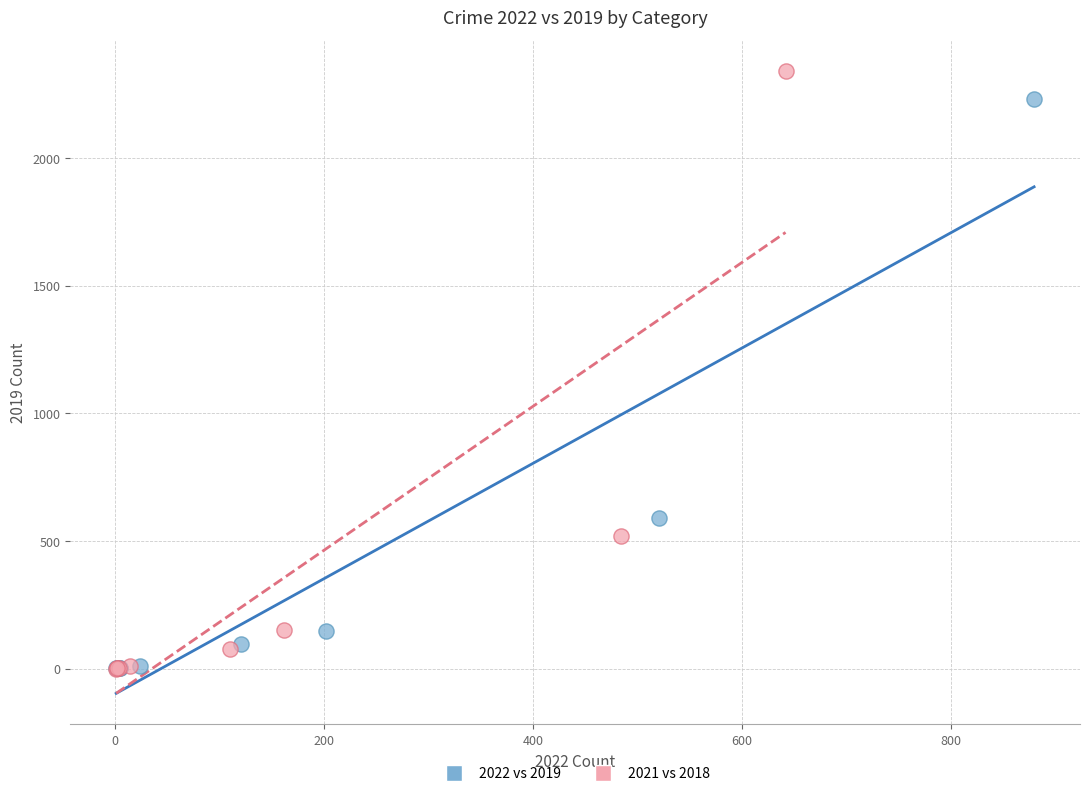

What are all the series names shown in the legend?

2022 vs 2019, 2021 vs 2018